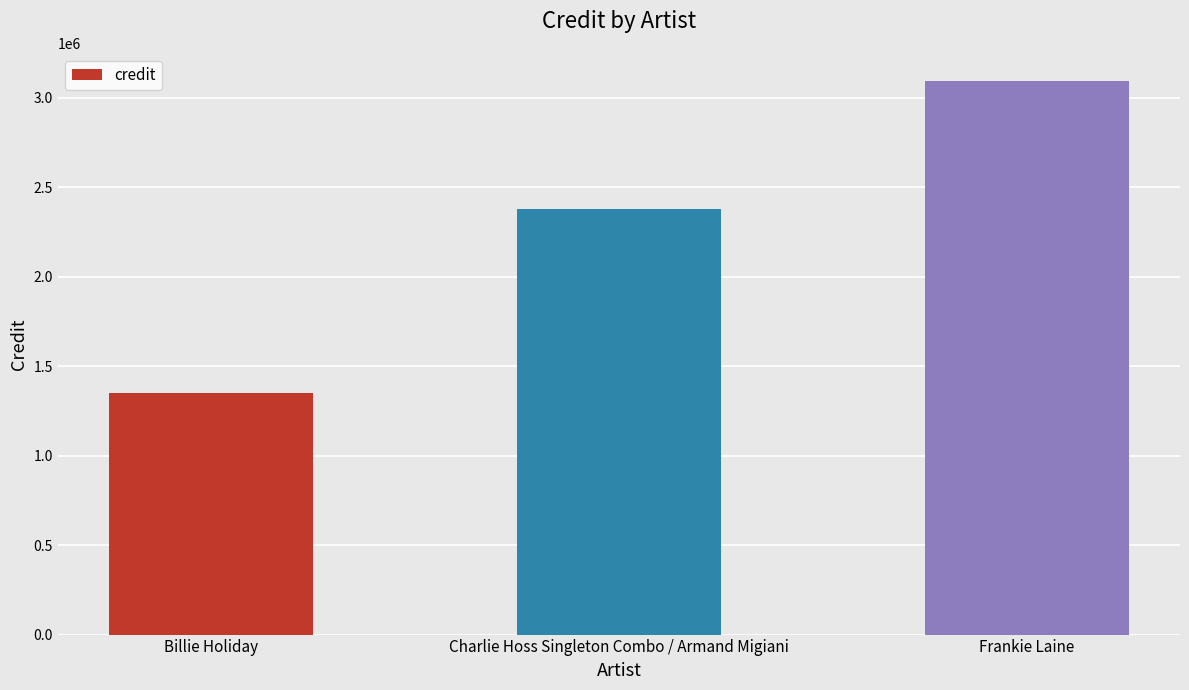

What is the minimum value shown in the chart?

1350790